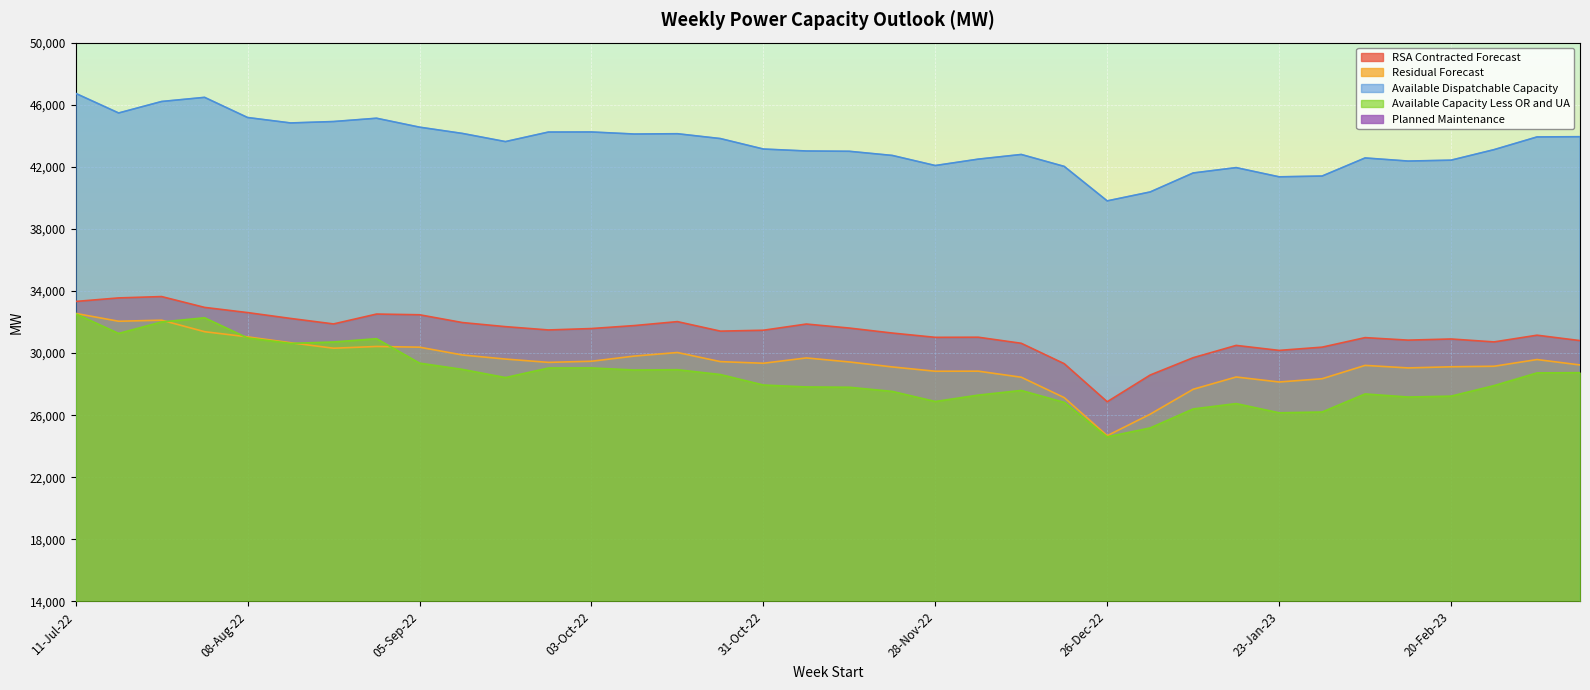

How many data points in Planned Maintenance are above 6880?

17